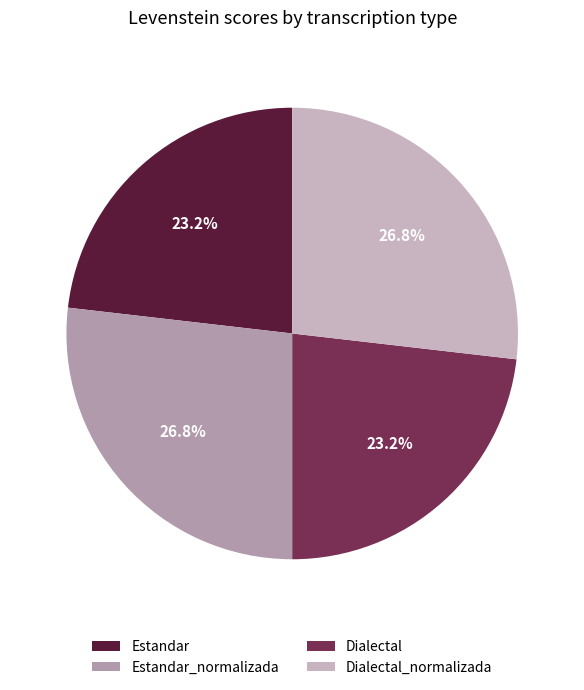

To the nearest percent, what portion does Dialectal represent?

23%